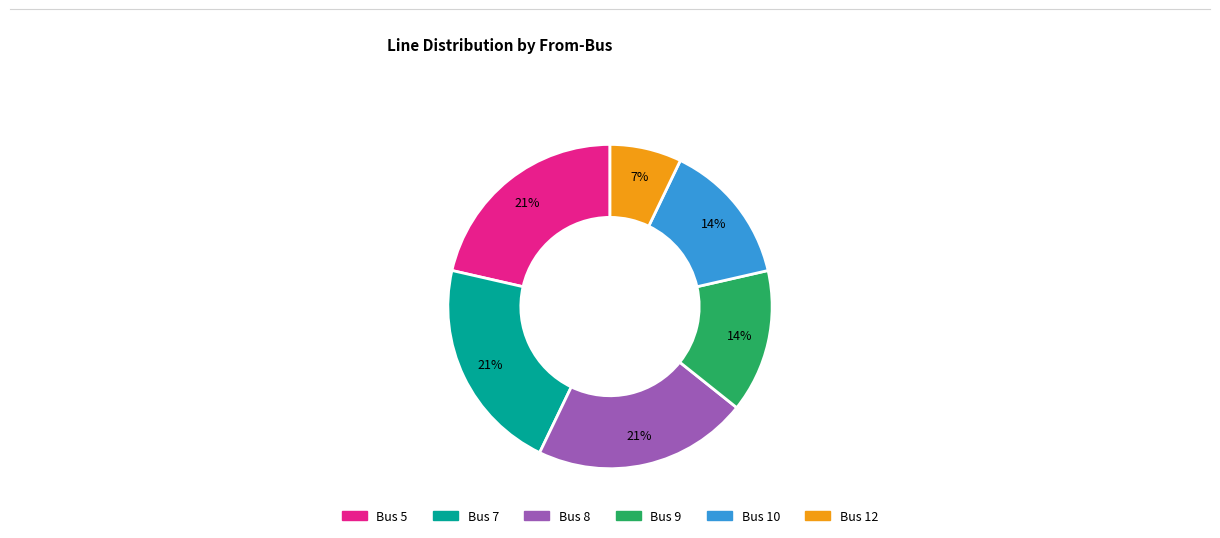

Is Bus 5 the majority of the pie?

No